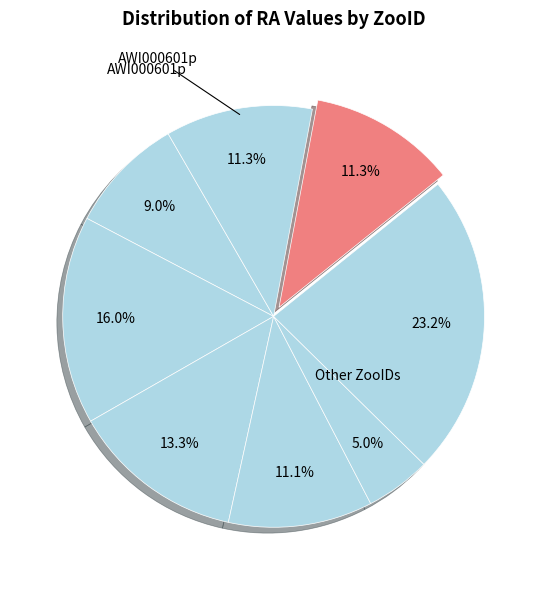

To the nearest percent, what is the average slice percentage?

12%